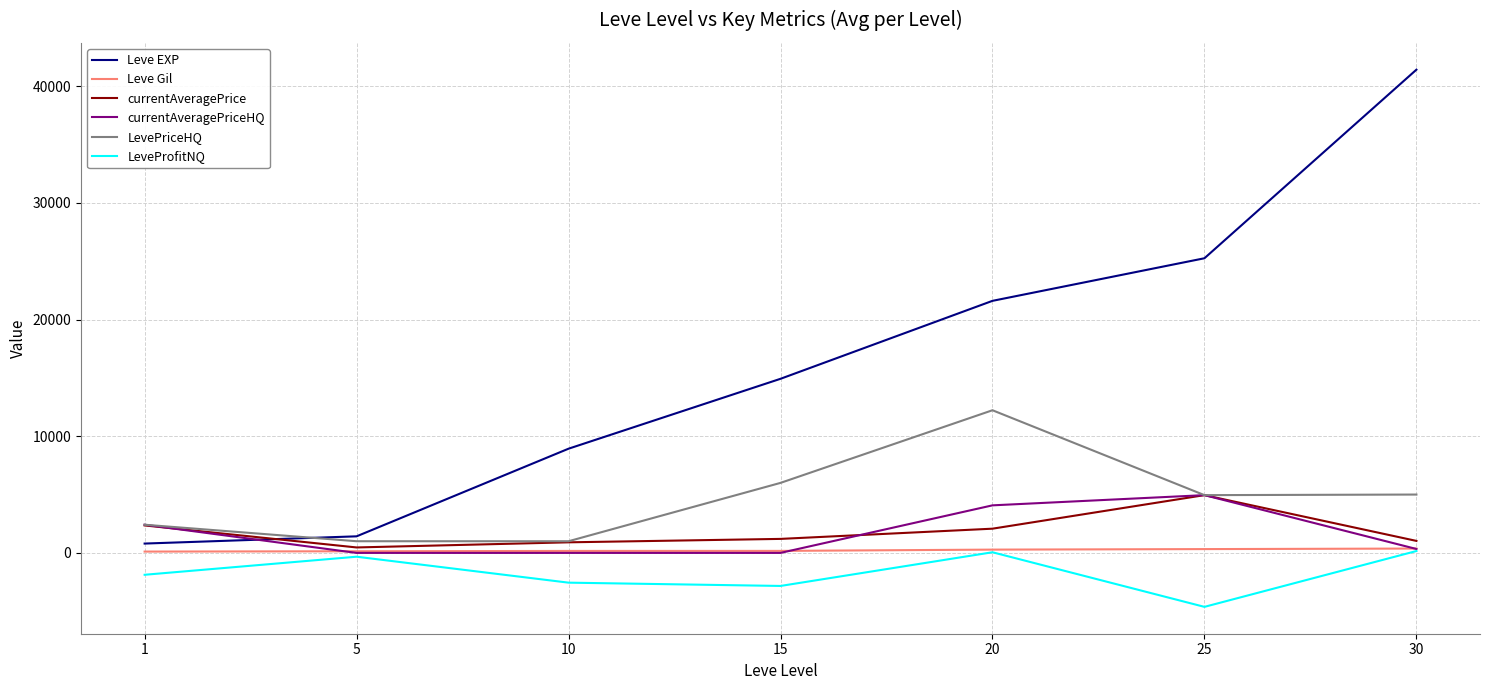

Which category has the lowest value in the Leve EXP series?

1